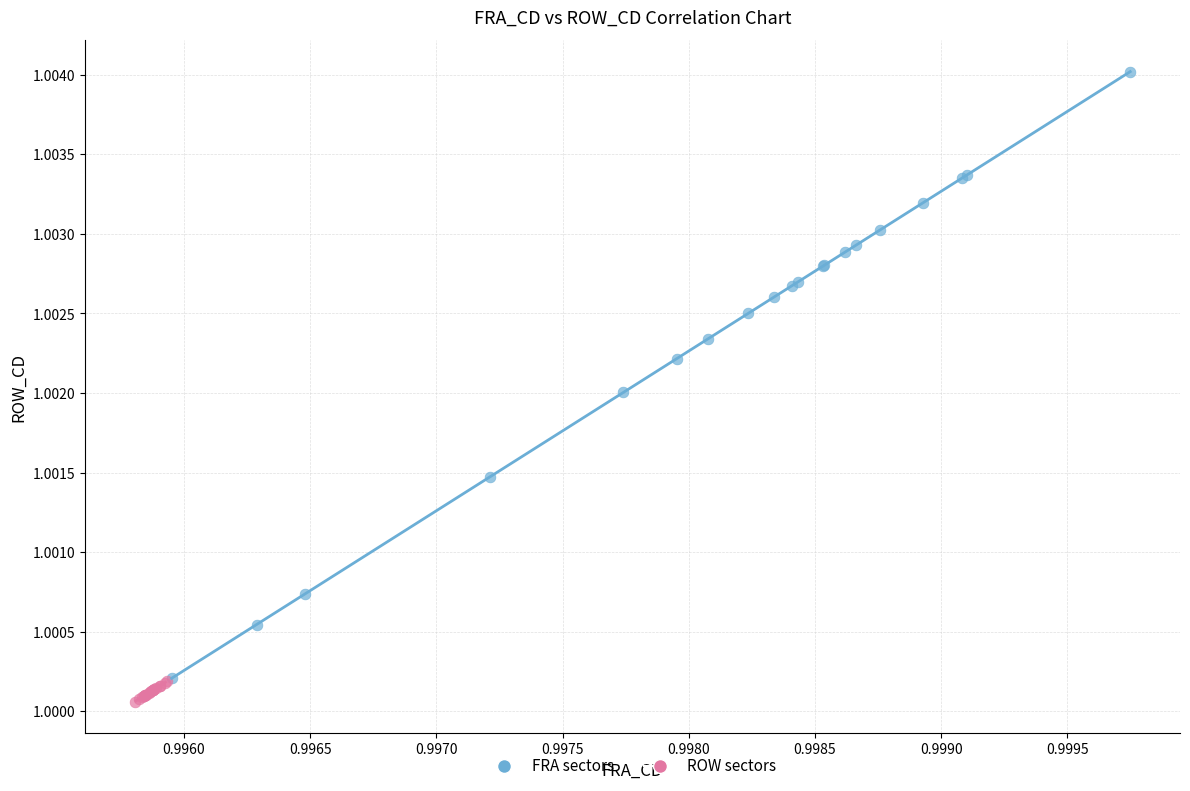

Which series reaches the maximum Y coordinate?

FRA sectors